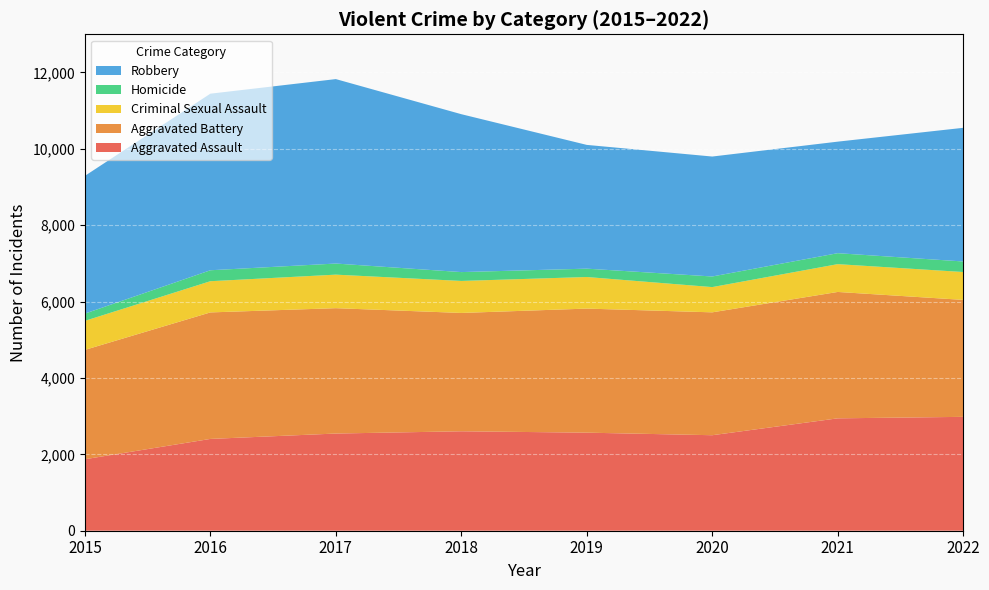

Reading left to right, transcribe all the data shown in this chart.

Aggravated Assault: 2015=1872	2016=2404	2017=2545	2018=2604	2019=2568	2020=2501	2021=2943	2022=2982
Aggravated Battery: 2015=2864	2016=3313	2017=3283	2018=3099	2019=3249	2020=3218	2021=3310	2022=3063
Criminal Sexual Assault: 2015=760	2016=817	2017=878	2018=838	2019=827	2020=661	2021=728	2022=730
Homicide: 2015=190	2016=287	2017=291	2018=232	2019=219	2020=278	2021=287	2022=276
Robbery: 2015=3607	2016=4624	2017=4830	2018=4135	2019=3241	2020=3141	2021=2921	2022=3500